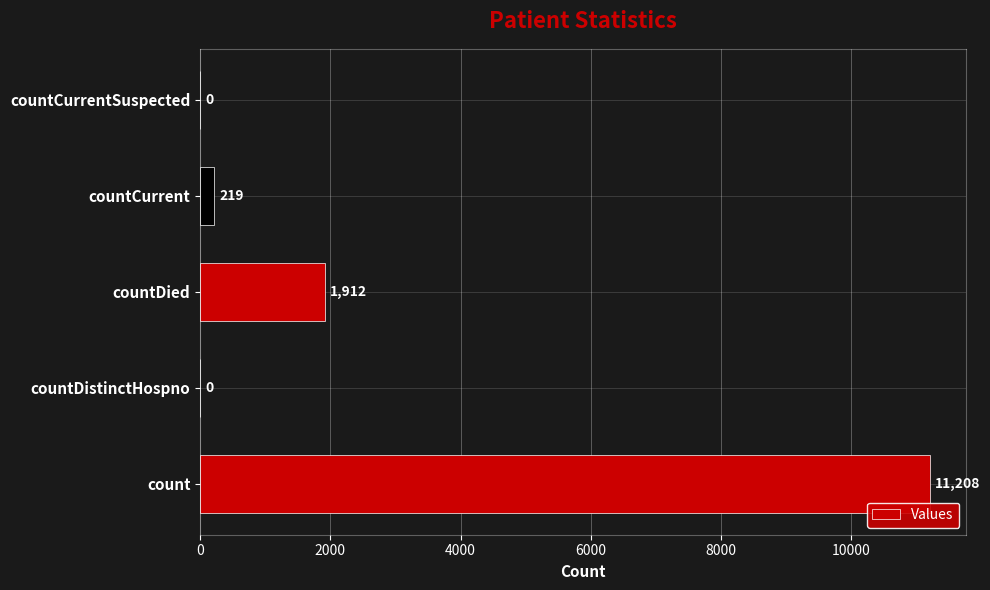

What is the change in value from count to countCurrentSuspected?

-11208